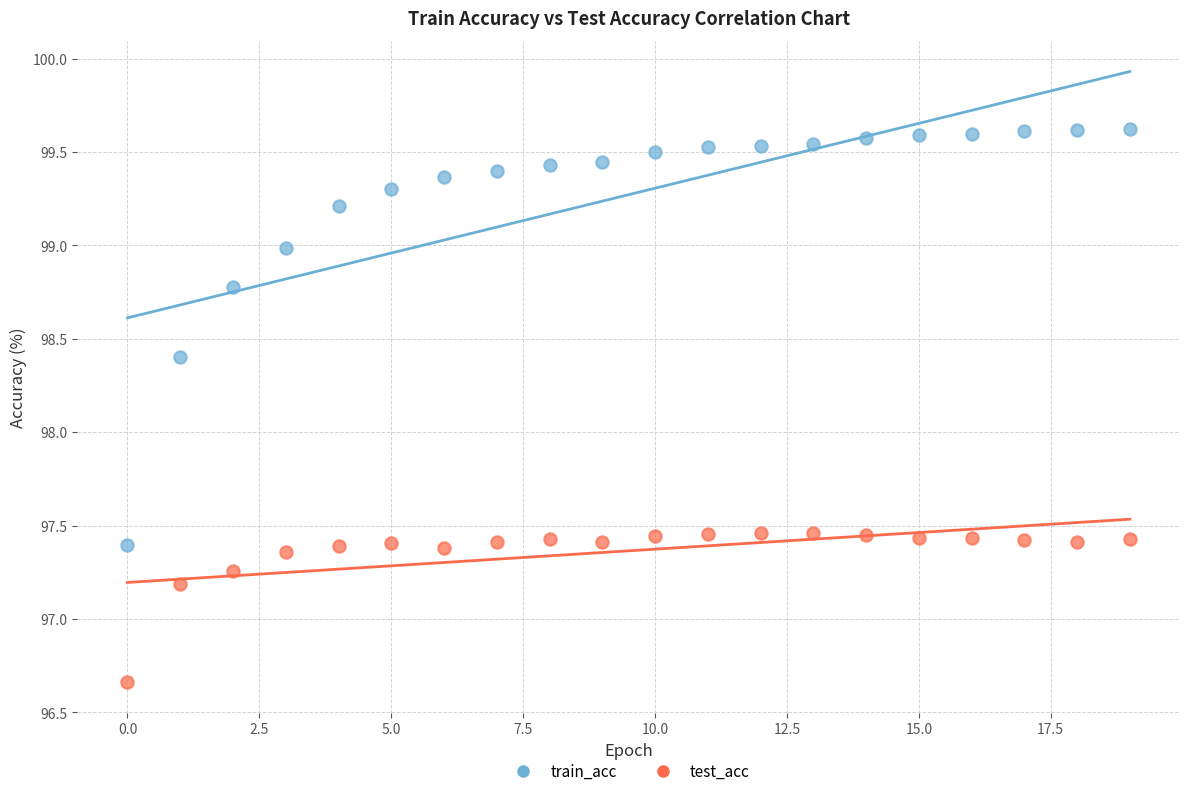

Which series reaches the maximum Y coordinate?

train_acc